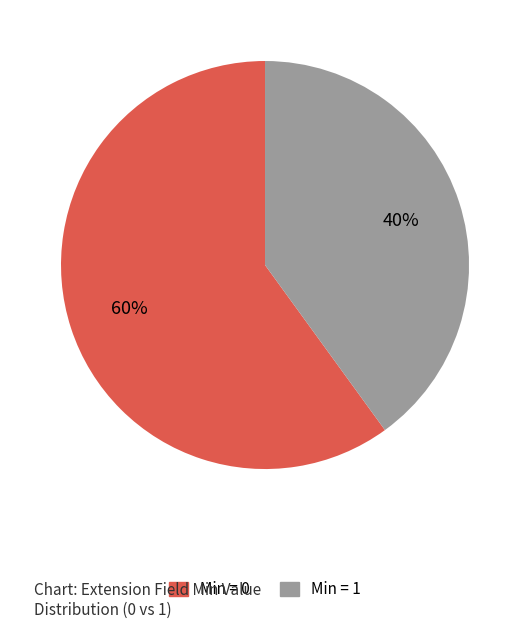

To the nearest percent, what is the difference between the largest and smallest slice percentages?

20%